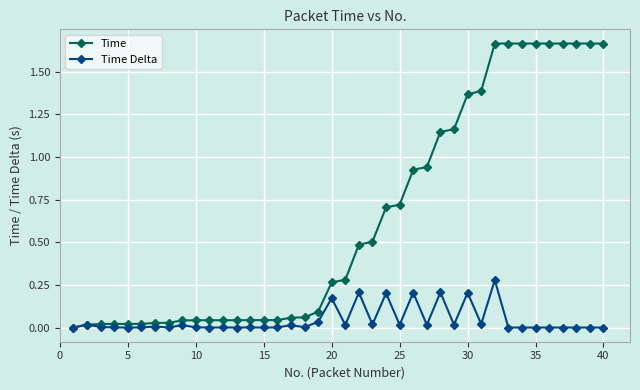

How many lines are shown in the chart?

2